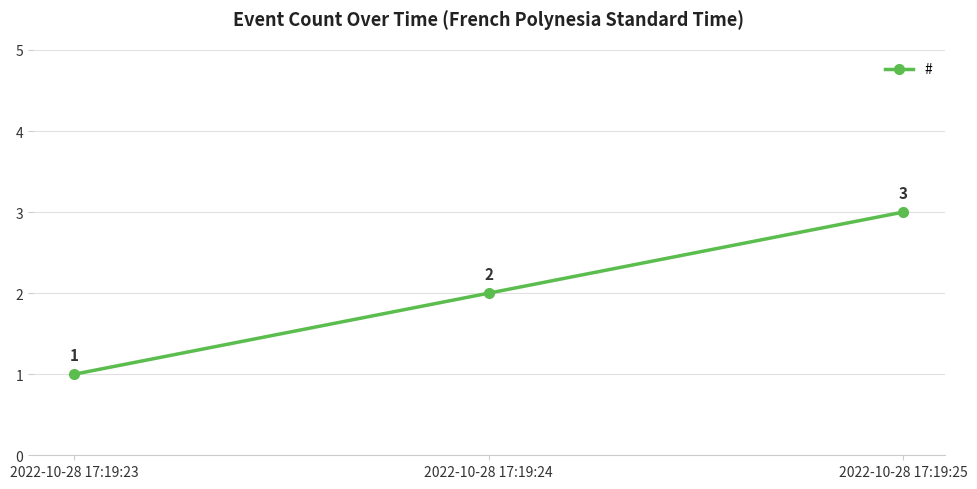

What is the smallest value displayed?

1